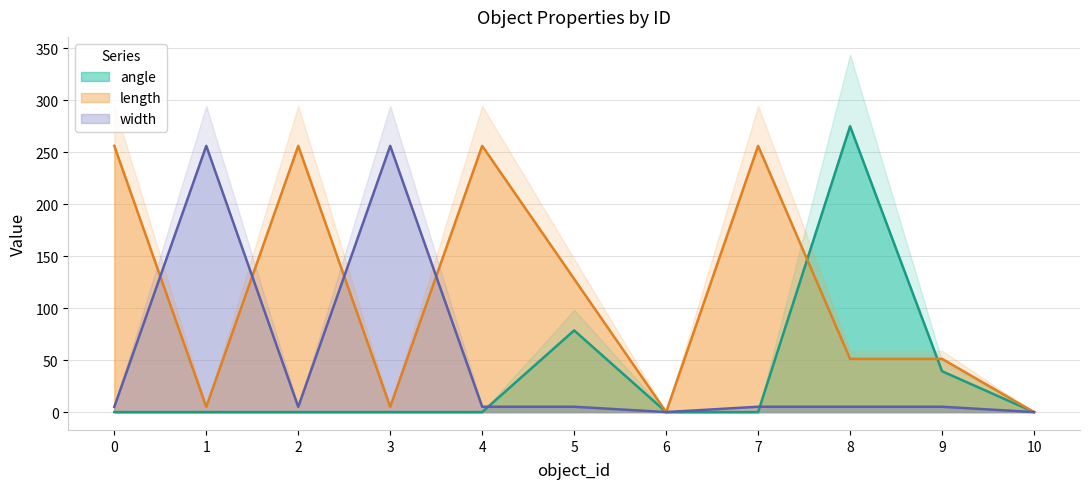

What is the value of the width point at the 6th from the left?

5.1